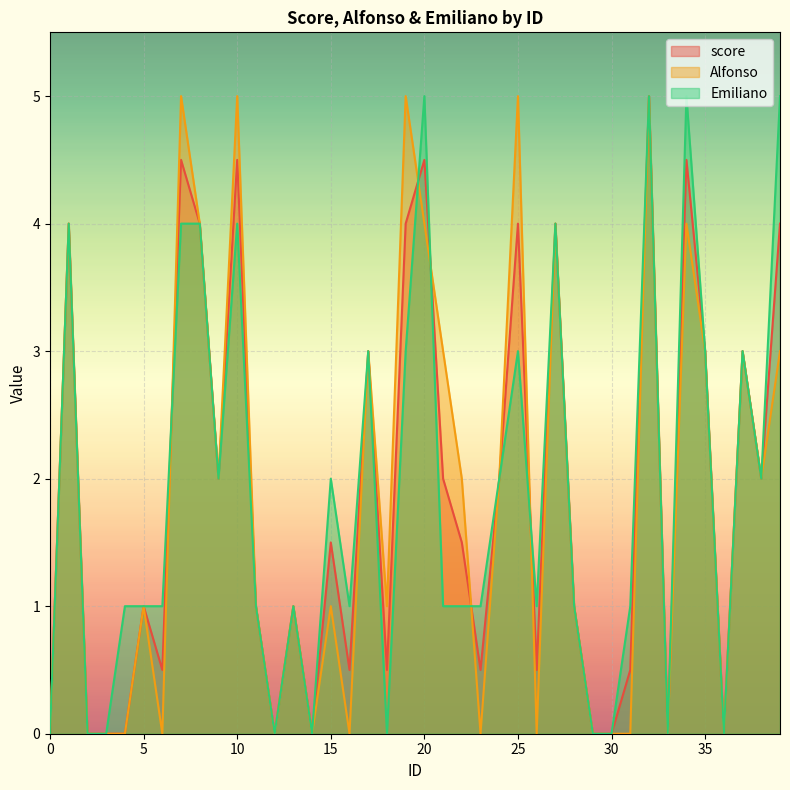

What is the value of the score point at the 27th from the left?

0.5